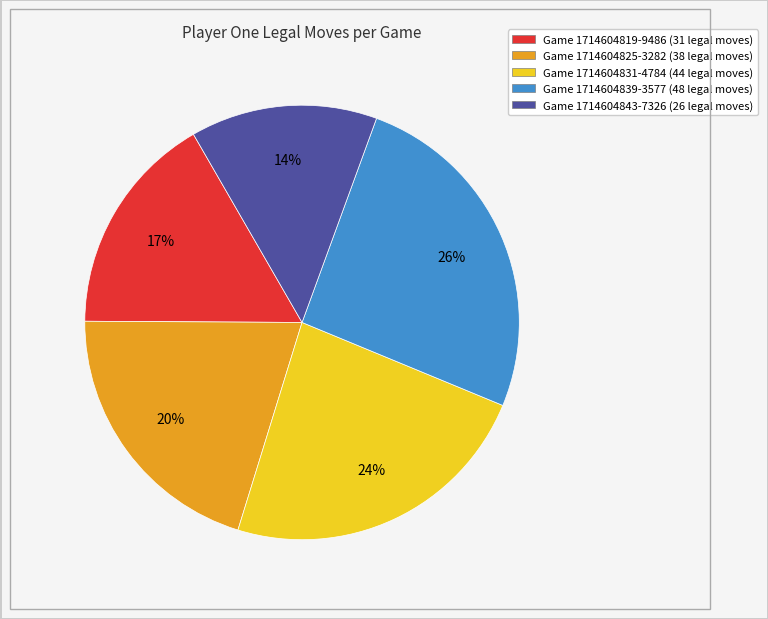

Does any single category account for the majority?

No